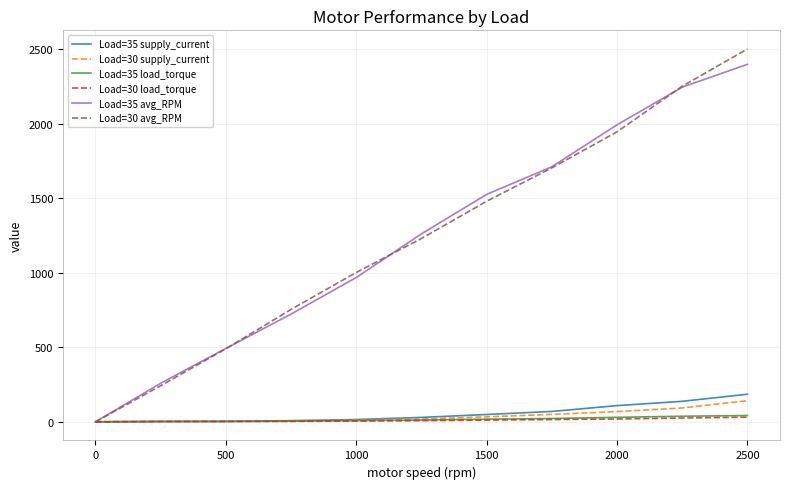

After their last crossing, which series has the higher values: Load=30 avg_RPM or Load=30 supply_current?

Load=30 avg_RPM